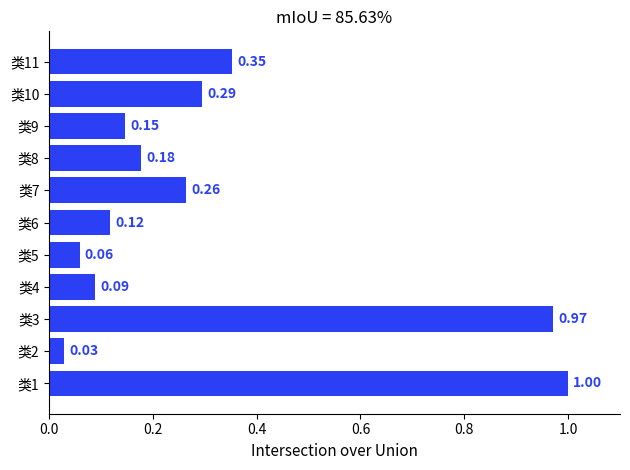

Rank the categories by value from highest to lowest.

类1, 类3, 类11, 类10, 类7, 类8, 类9, 类6, 类4, 类5, 类2